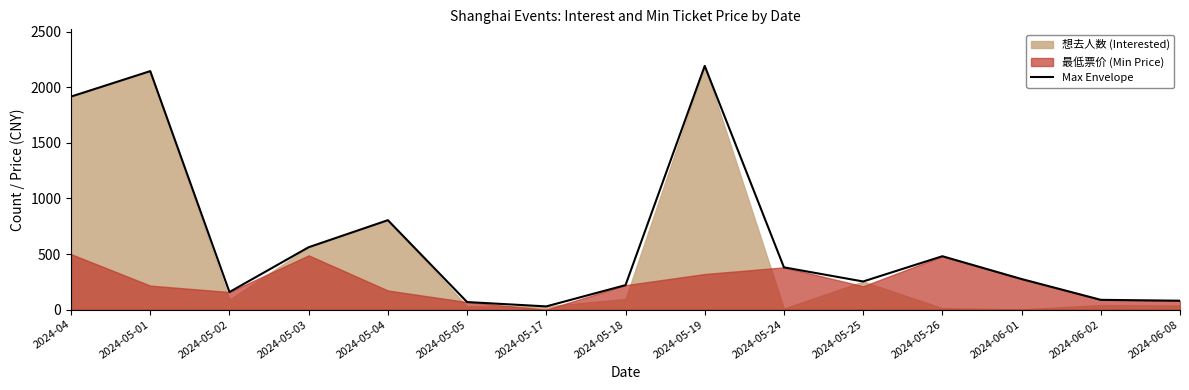

What is the sum of all values?

9646